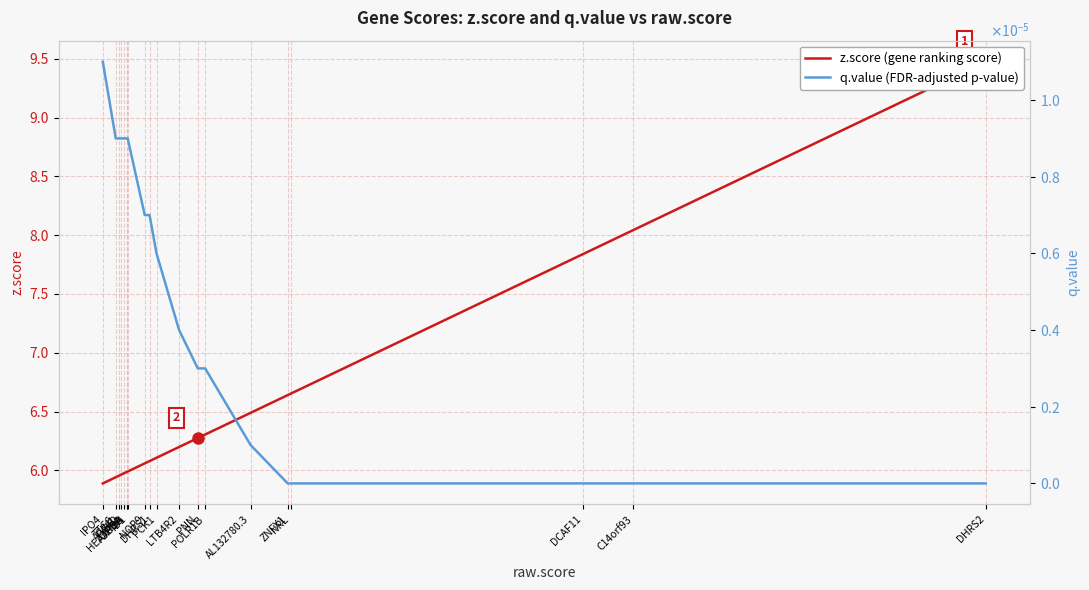

True or false: z.score has more than 0 interior local peaks.

False